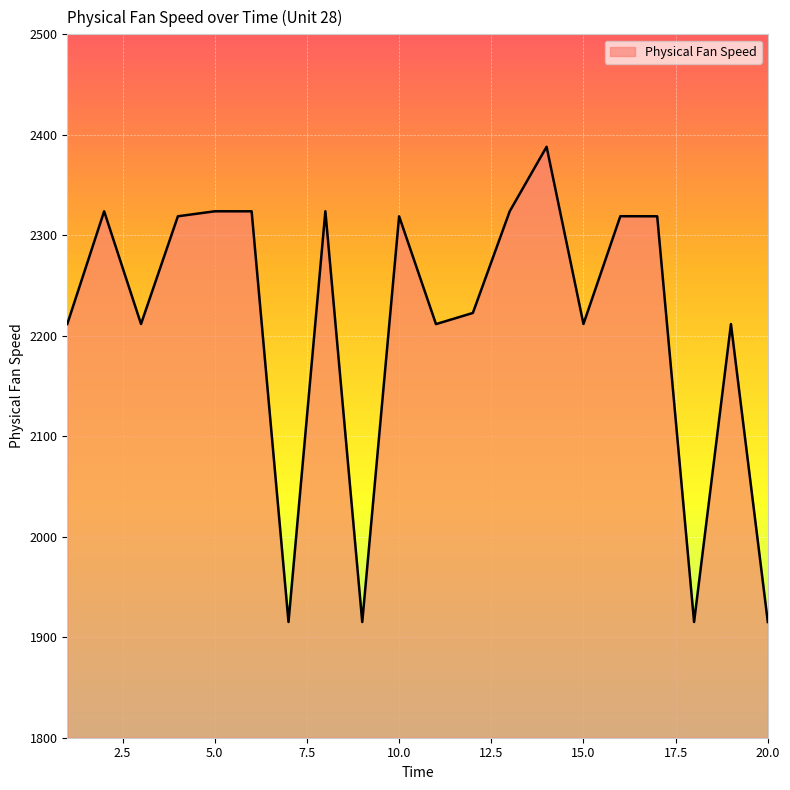

What is the greatest value displayed?

2388.1